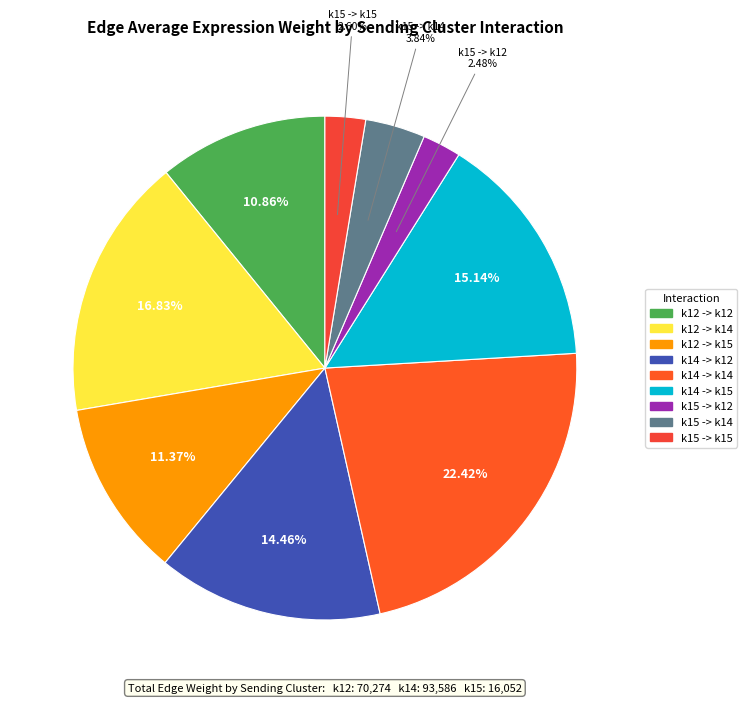

To the nearest percent, what is the combined percentage of k15 -> k14 and k14 -> k15?

19%